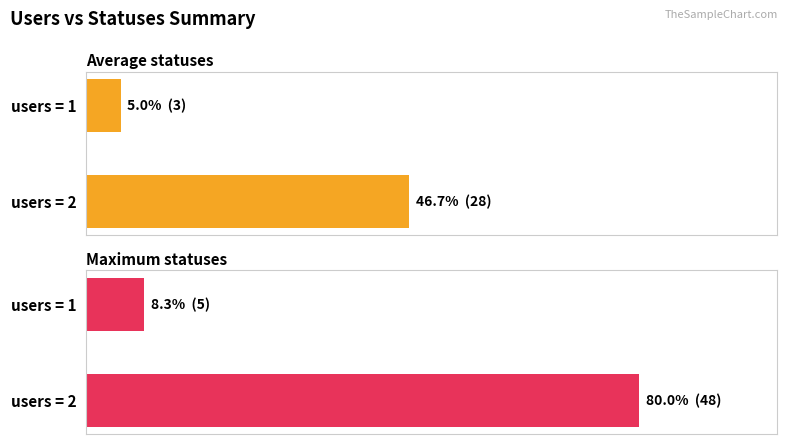

What is the difference between the maximum and minimum values in the Average statuses series?

25